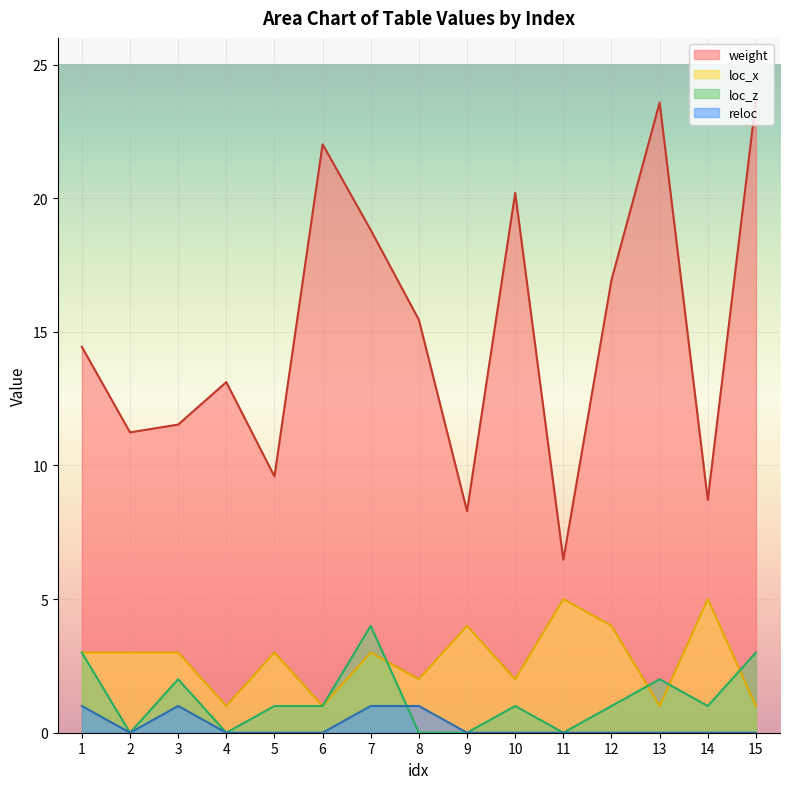

Reading left to right, transcribe all the data shown in this chart.

weight: 14.4	11.2	11.5	13.1	9.6	22.0	18.8	15.4	8.3	20.2	6.5	16.9	23.6	8.7	23.7
loc_x: 3.0	3.0	3.0	1.0	3.0	1.0	3.0	2.0	4.0	2.0	5.0	4.0	1.0	5.0	1.0
loc_z: 3.0	0.0	2.0	0.0	1.0	1.0	4.0	0.0	0.0	1.0	0.0	1.0	2.0	1.0	3.0
reloc: 1.0	0.0	1.0	0.0	0.0	0.0	1.0	1.0	0.0	0.0	0.0	0.0	0.0	0.0	0.0